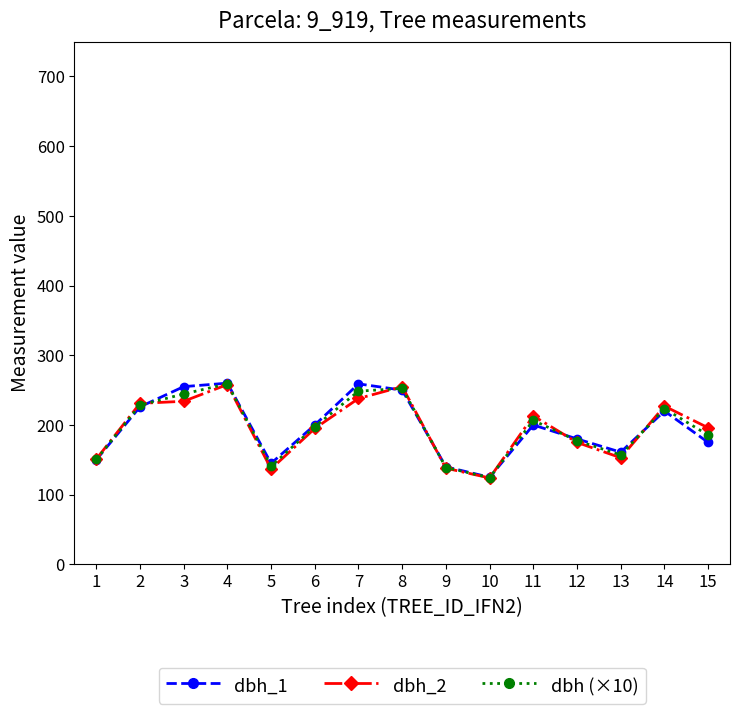

What is the sum of all dbh (×10) values?

2935.5